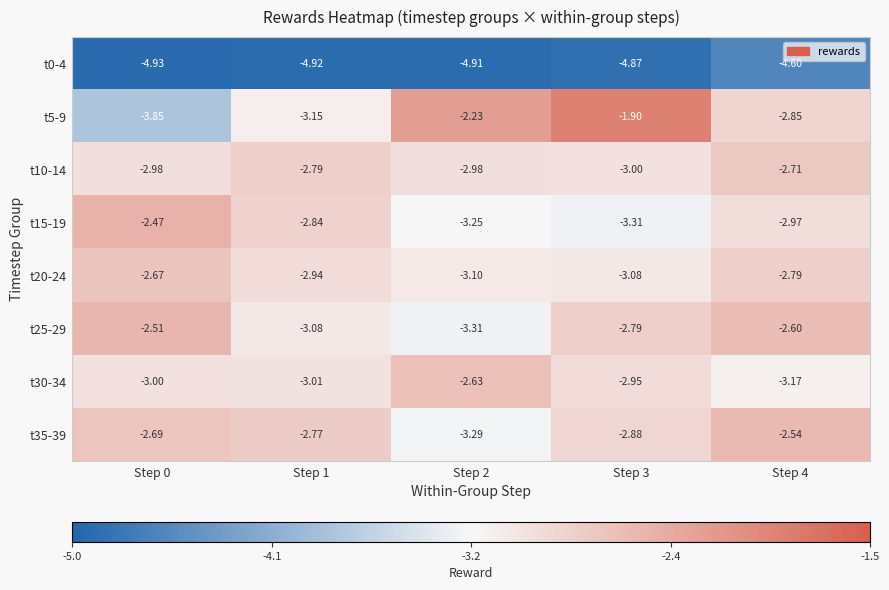

Is the value of t30-34 at Step 1 greater than the value of t0-4 at Step 2?

Yes